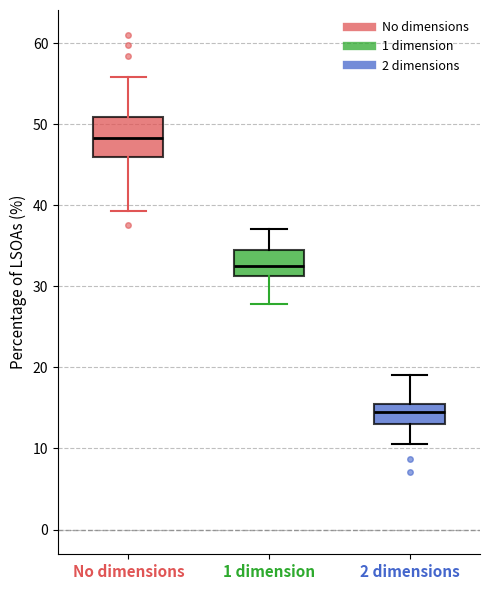

Where does the upper whisker of the box for 2 dimensions end on the y-axis? The values are not printed on the chart, so give them approximately, as read against the axis.

19